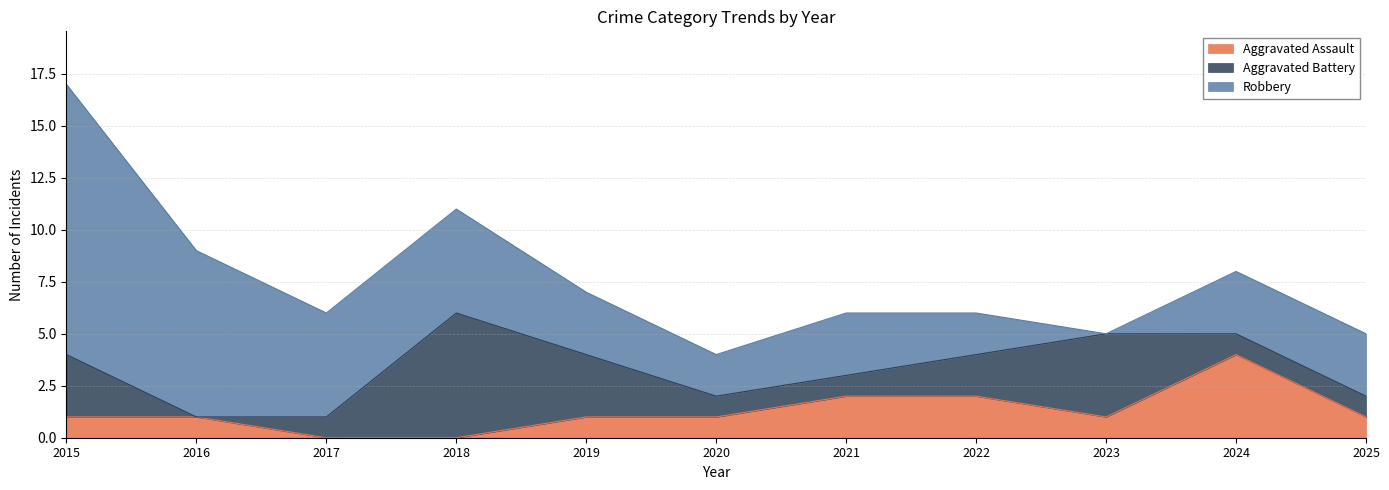

At how many categories does at least one series exceed 2?

9